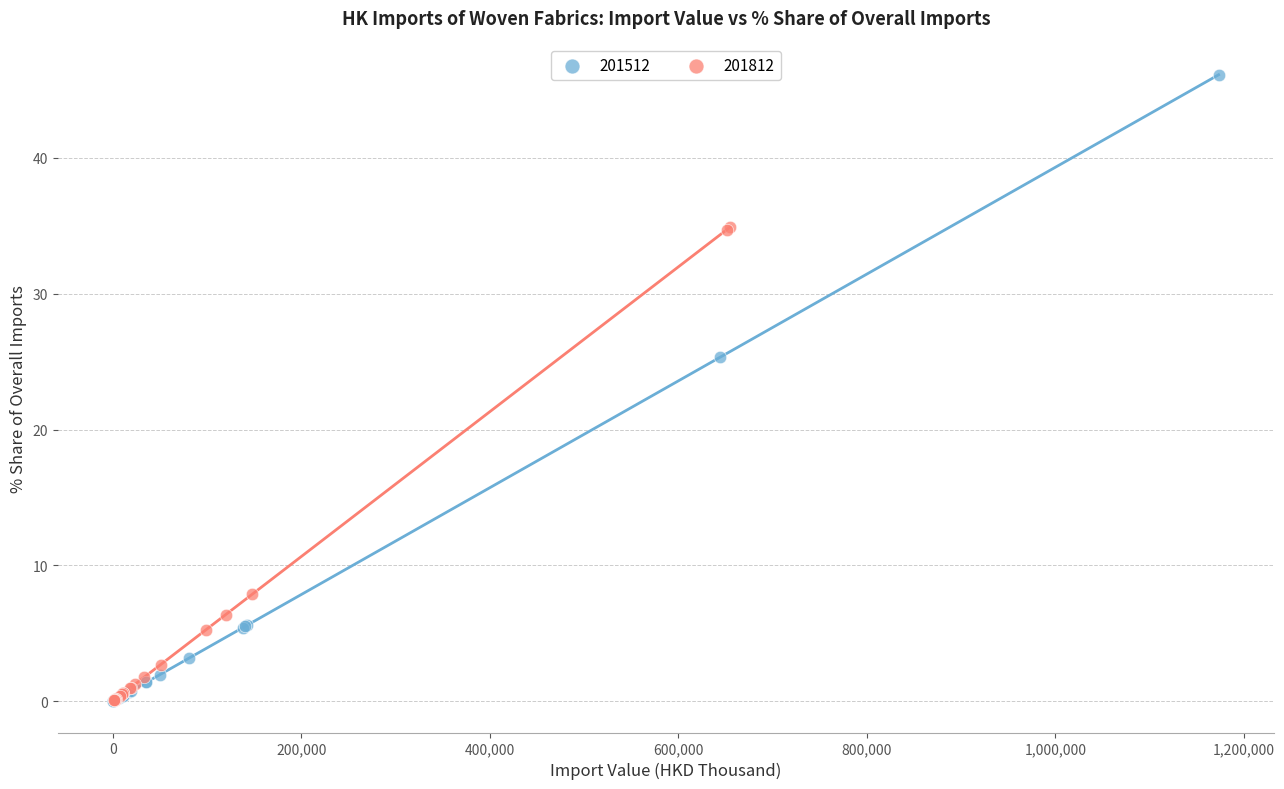

Which series reaches the maximum Y coordinate?

201512